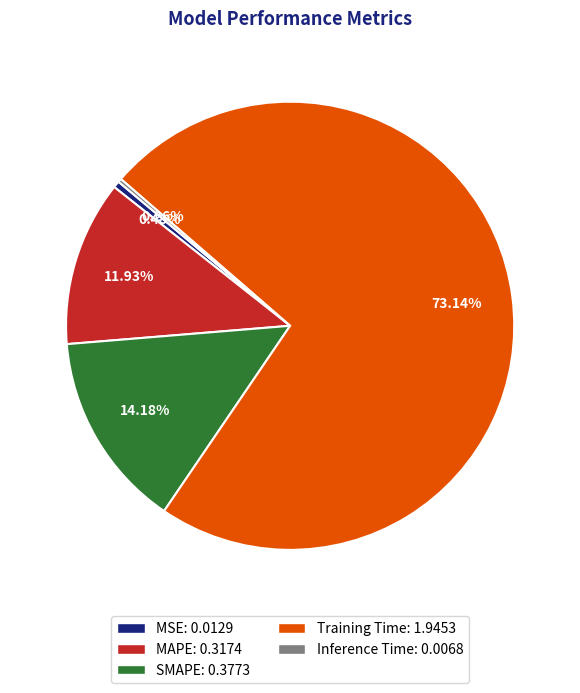

Do MSE: 0.0129 and Training Time: 1.9453 together represent more than half of the pie?

Yes